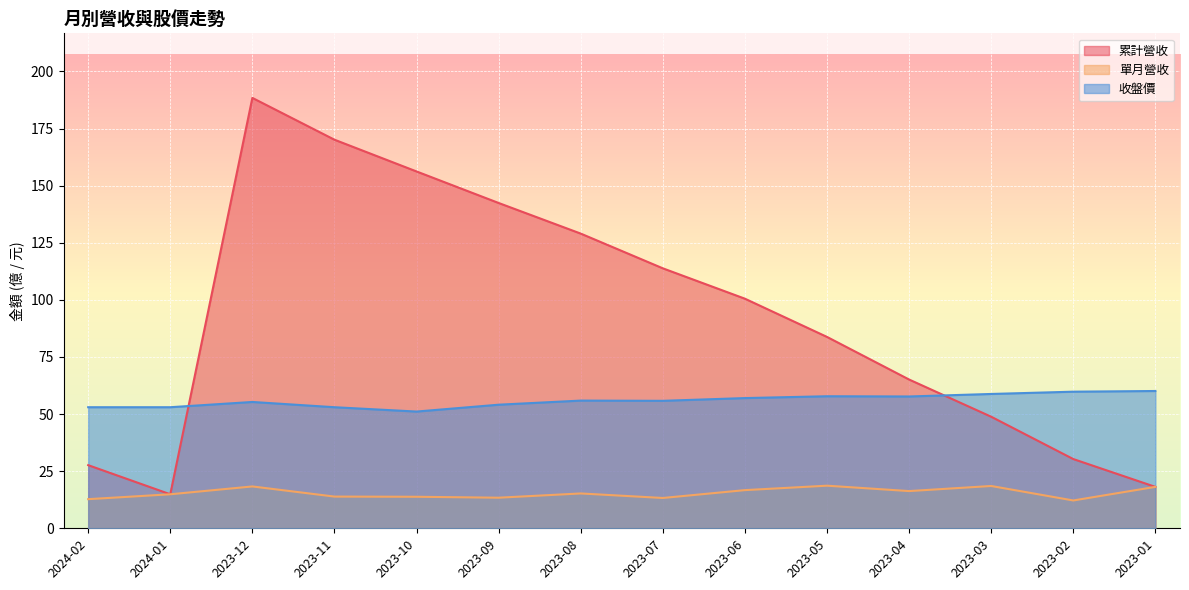

Which series has the largest total across all categories?

累計營收